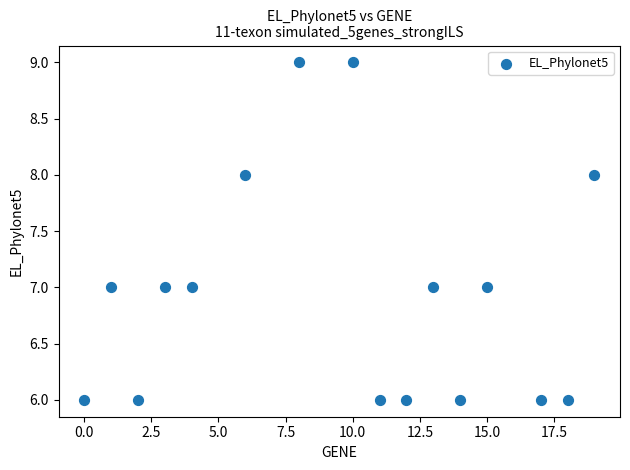

What is the range of Y values (max minus min)?

3